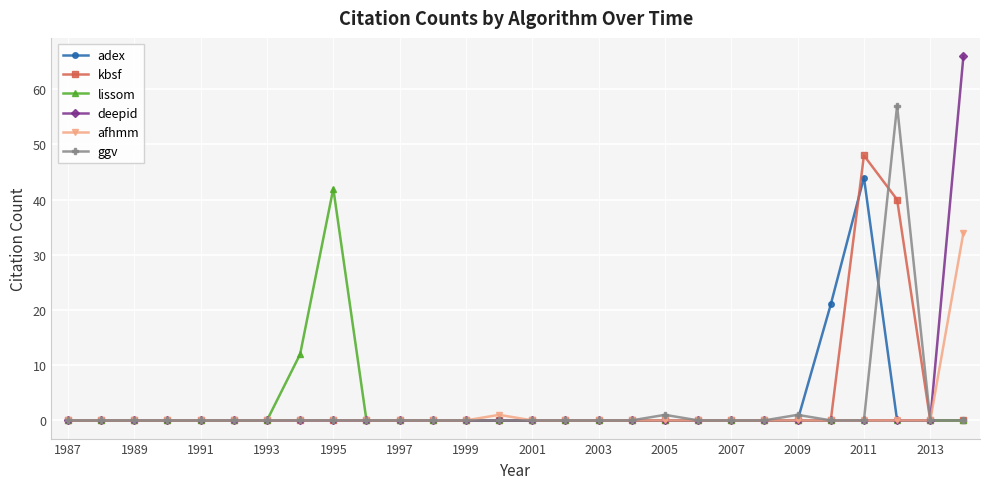

Which series has the widest spread of values?

deepid